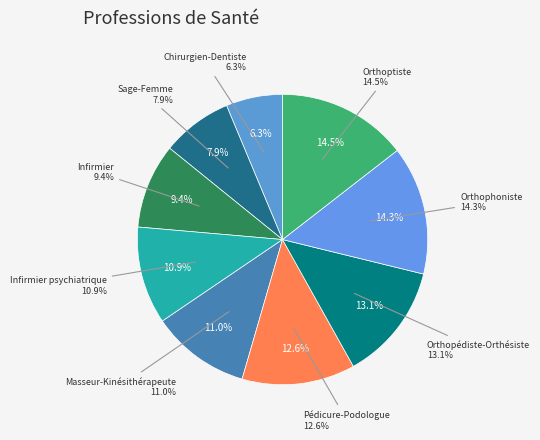

What is the largest slice in the pie chart?

Orthoptiste